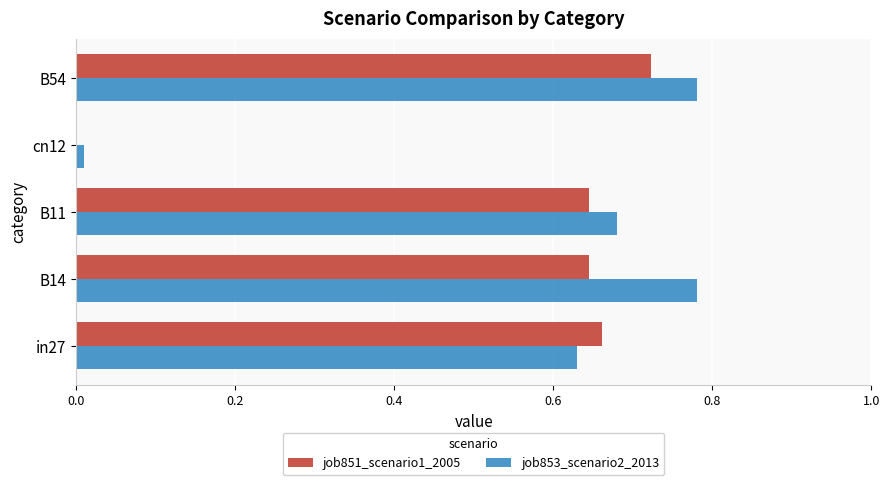

True or false: job853_scenario2_2013 has a value of 0.2 at B11.

False